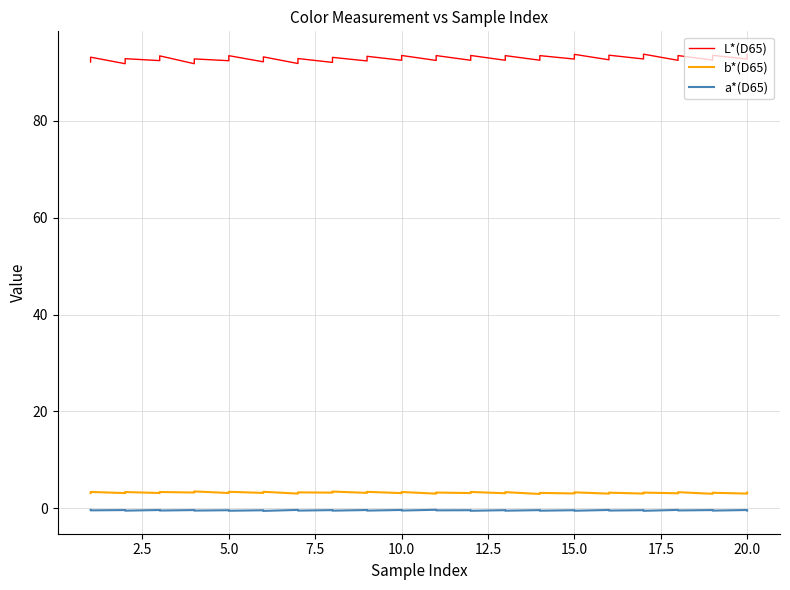

Reading right to left, what are all the values shown in this chart?

L*(D65): 93.7	92.8	93.5	92.5	93.5	92.5	93.8	92.8	93.6	92.6	93.7	92.8	93.5	92.5	93.5	92.5	93.5	92.5	93.5	92.5	93.5	92.5	93.3	92.4	93.1	92.1	92.9	91.8	93.2	92.2	93.5	92.4	92.8	91.8	93.4	92.4	92.8	91.8	93.2	92.1
b*(D65): 3.2	3.0	3.2	3.0	3.3	3.1	3.2	3.0	3.2	3.0	3.3	3.1	3.2	3.0	3.3	3.1	3.4	3.1	3.3	3.0	3.4	3.1	3.4	3.2	3.5	3.2	3.3	3.0	3.4	3.2	3.4	3.2	3.5	3.3	3.4	3.2	3.4	3.1	3.4	3.1
a*(D65): -0.5	-0.3	-0.5	-0.4	-0.4	-0.3	-0.5	-0.4	-0.5	-0.3	-0.5	-0.4	-0.5	-0.4	-0.5	-0.4	-0.5	-0.4	-0.4	-0.3	-0.5	-0.3	-0.5	-0.3	-0.5	-0.4	-0.5	-0.3	-0.5	-0.4	-0.5	-0.4	-0.5	-0.4	-0.5	-0.3	-0.5	-0.4	-0.4	-0.3